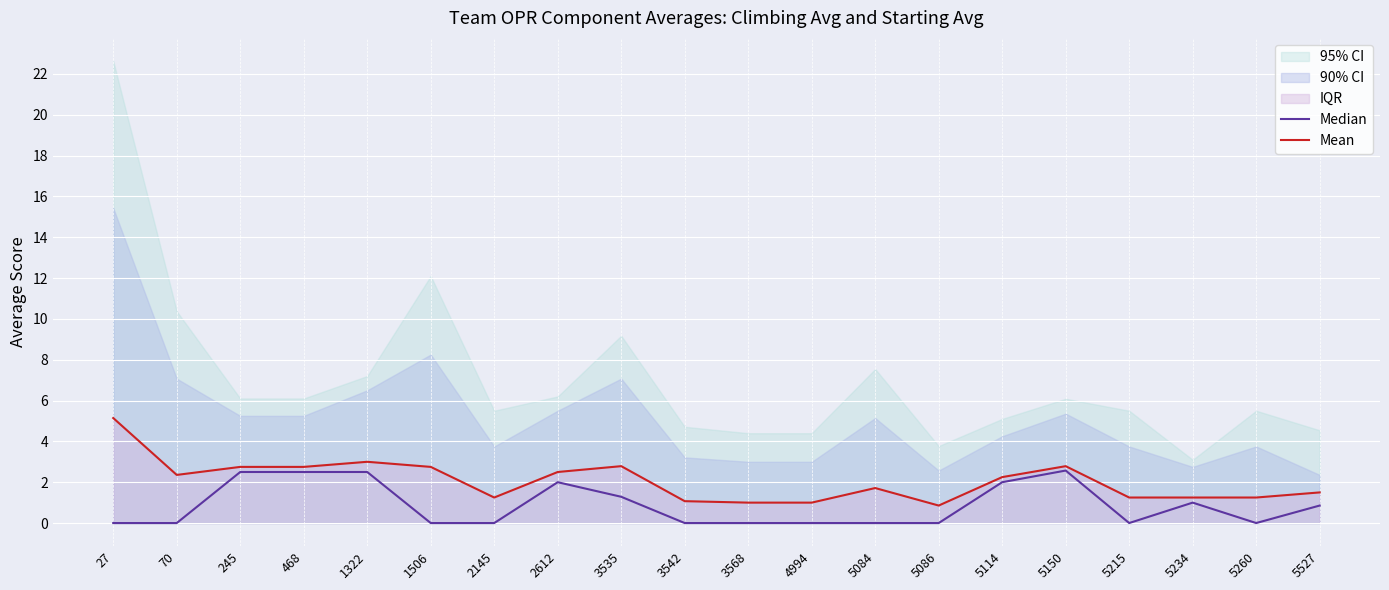

Rank the categories by Median value from highest to lowest.

5150, 245, 468, 1322, 2612, 5114, 3535, 5234, 5527, 27, 70, 1506, 2145, 3542, 3568, 4994, 5084, 5086, 5215, 5260